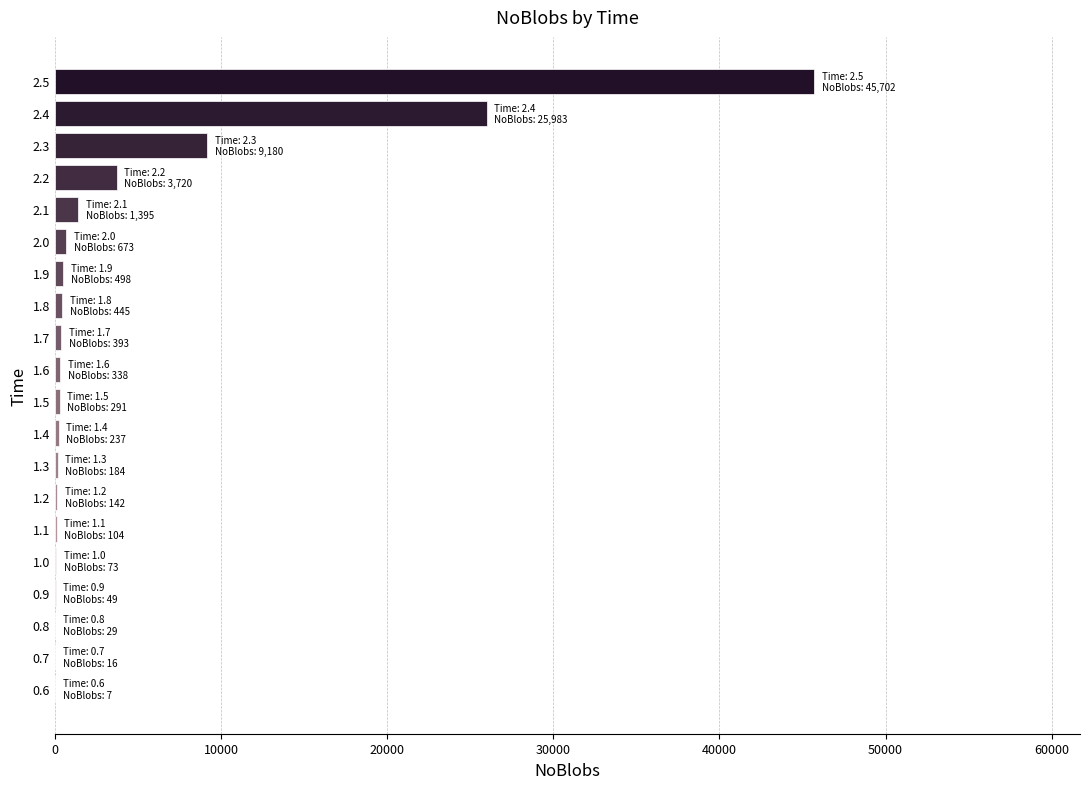

At which label is the value closest to 22854?

2.4